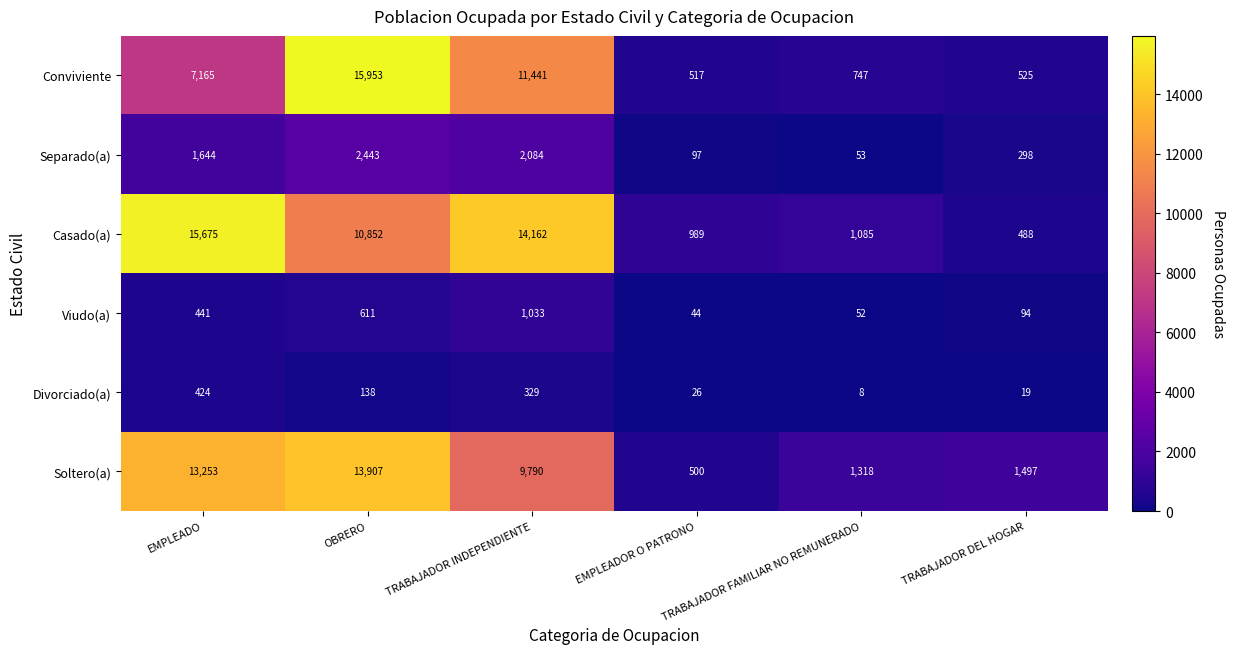

What is the smallest value displayed?

8